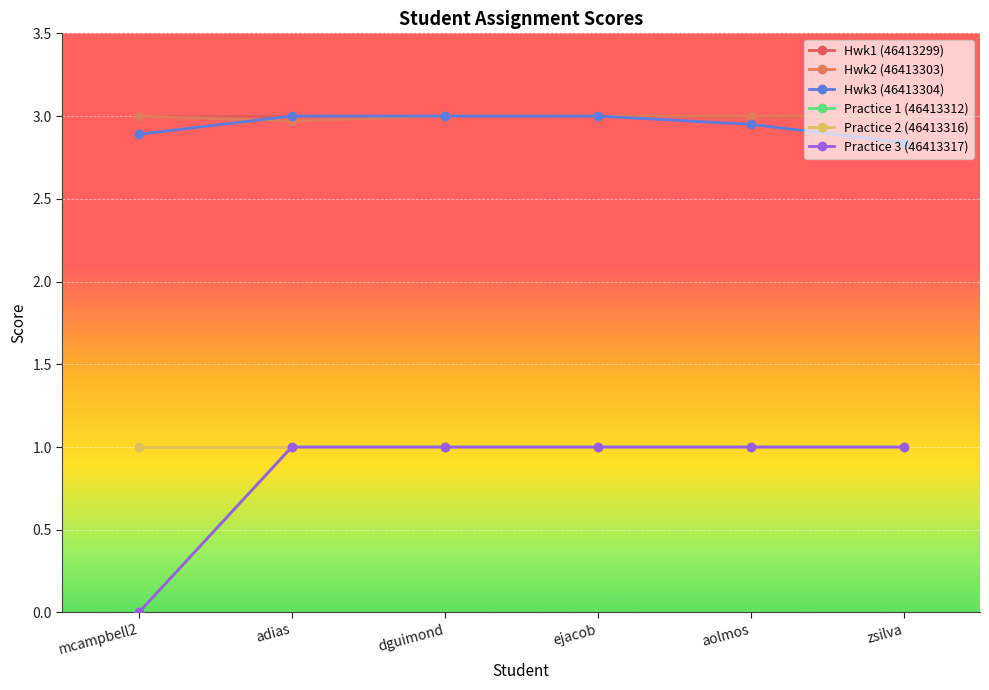

The value of Practice 1 (46413312) at zsilva is 1.0. True or false?

True